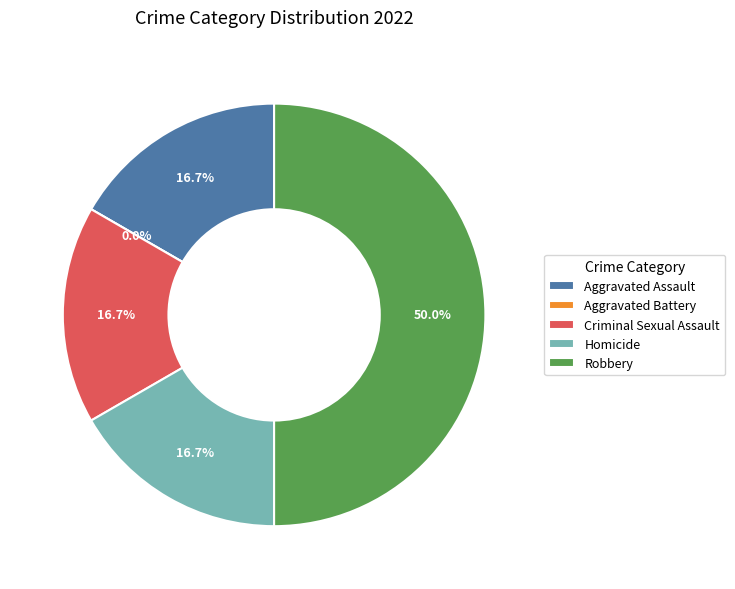

Is the sum of Criminal Sexual Assault and Aggravated Battery greater than half?

No